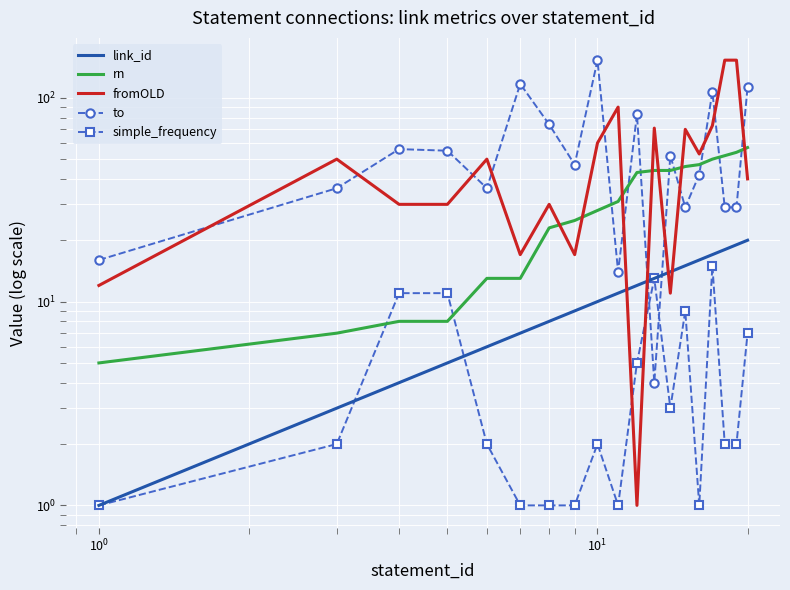

Reading right to left, extract all data points from this chart.

link_id: 20	19	18	17	16	15	14	13	12	11	10	9	8	7	6	5	4	3	1
rn: 57	54	52	50	47	46	44	44	43	31	28	25	23	13	13	8	8	7	5
fromOLD: 40	153	153	73	53	70	11	71	1	90	60	17	30	17	50	30	30	50	12
to: 113	29	29	107	42	29	52	4	83	14	153	47	74	117	36	55	56	36	16
simple_frequency: 7	2	2	15	1	9	3	13	5	1	2	1	1	1	2	11	11	2	1